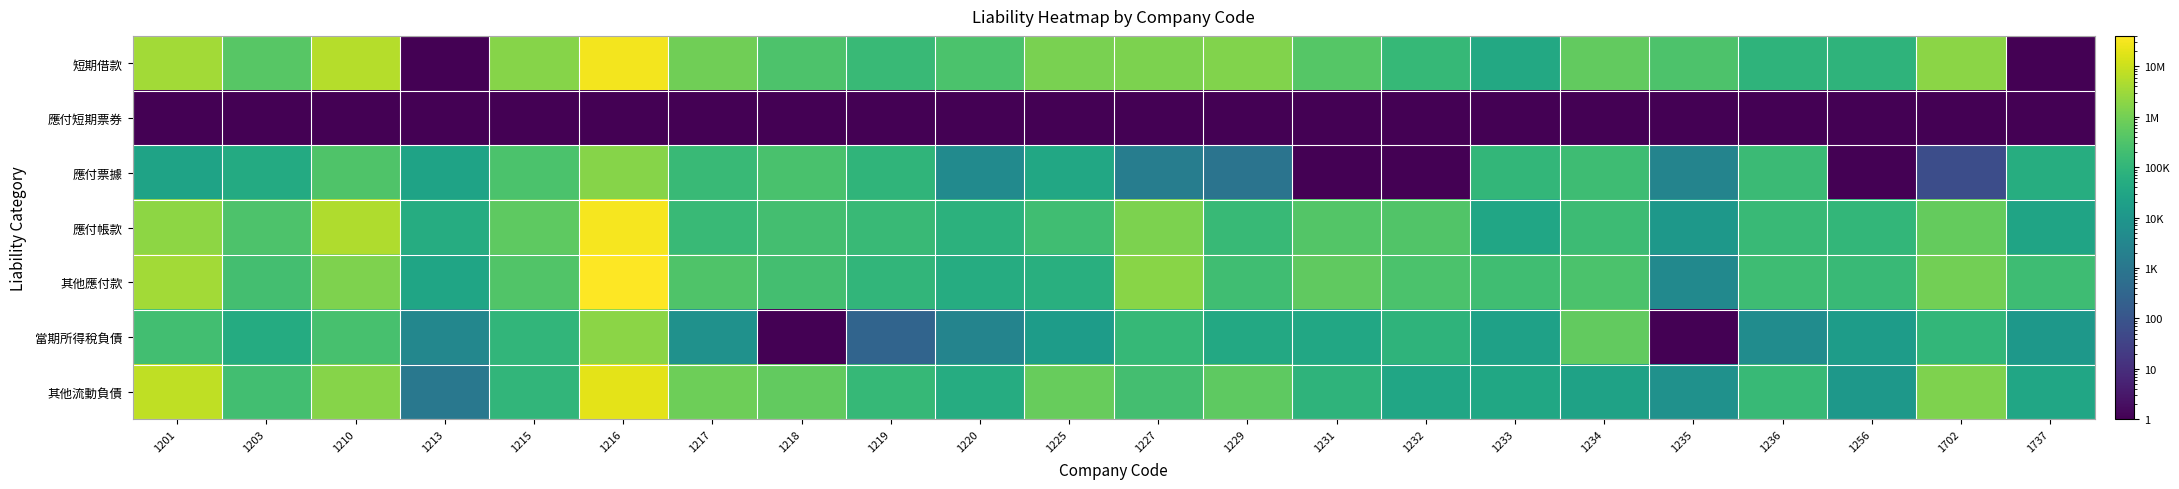

Between 1225 and 1234, which is larger?

1225